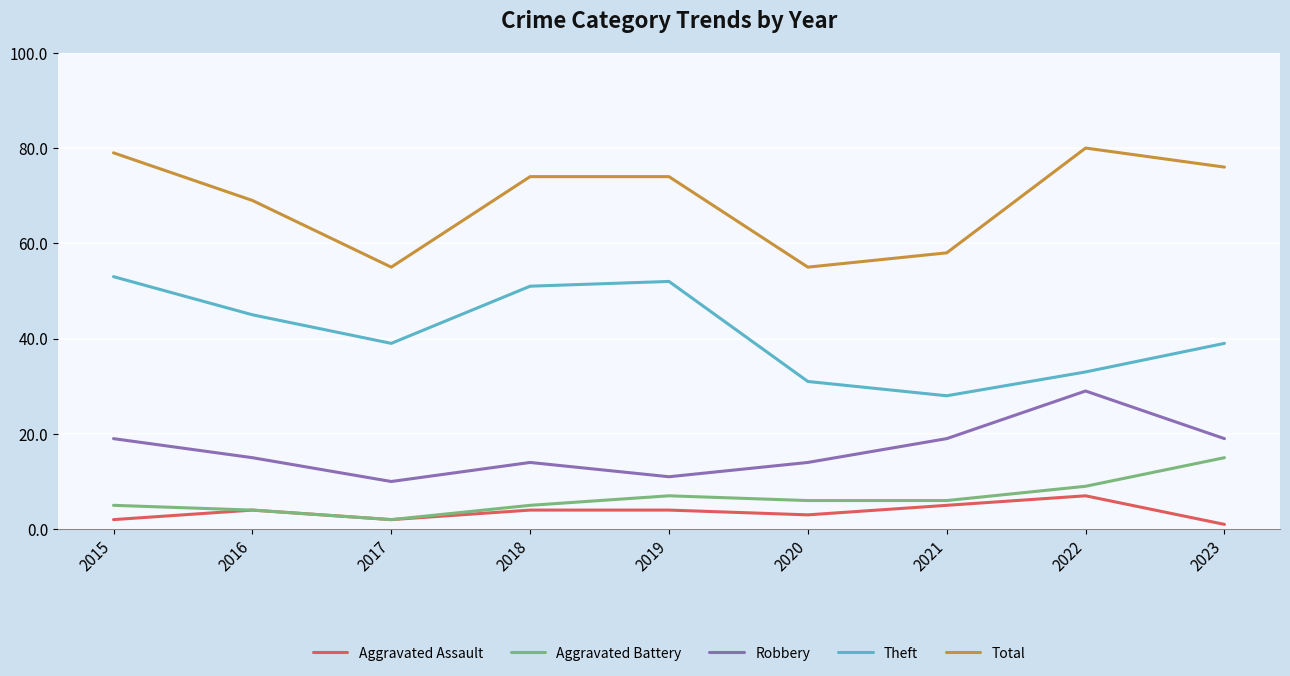

Is the value of Aggravated Assault at 2019 greater than the value of Robbery at 2023?

No